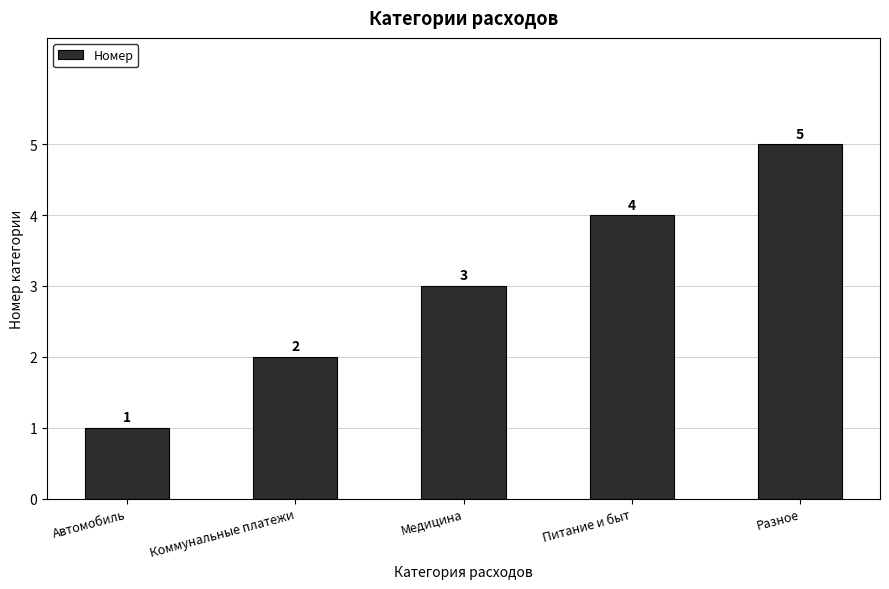

Reading left to right, what are all the values shown in this chart?

1	2	3	4	5